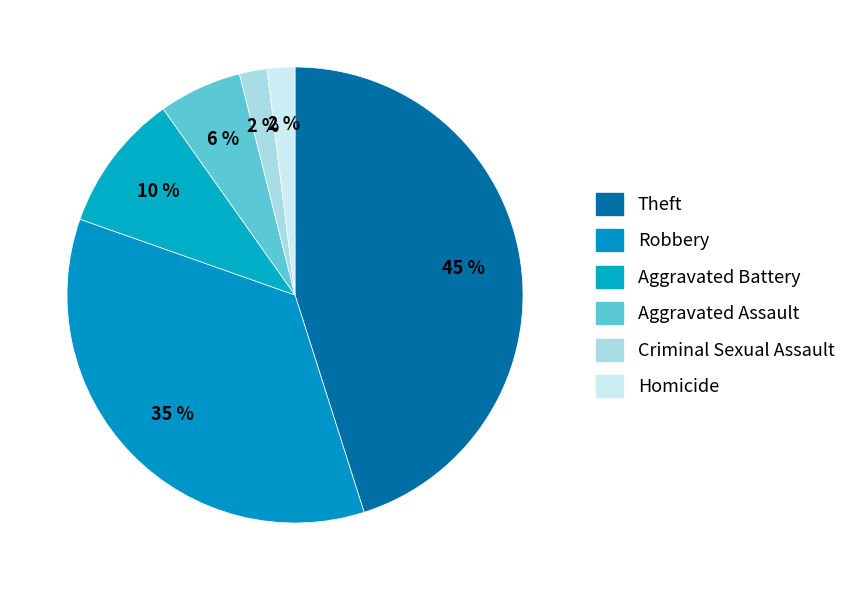

How many slices are in this pie chart?

6